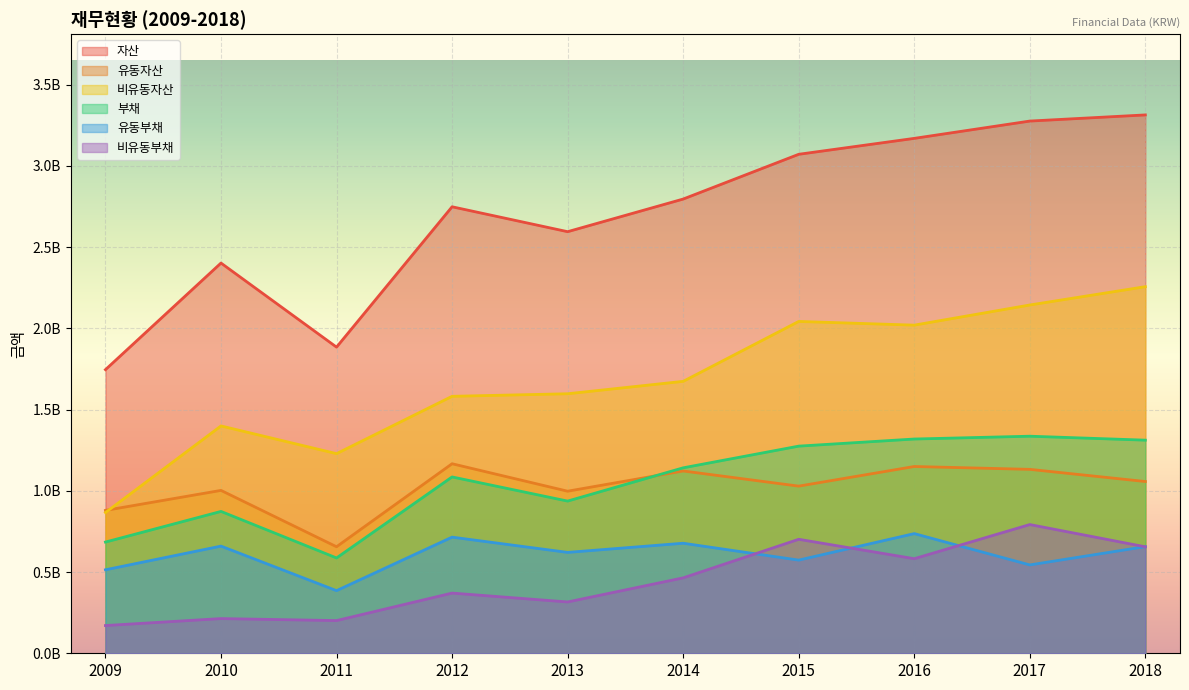

True or false: 부채 and 비유동자산 cross at least once.

False